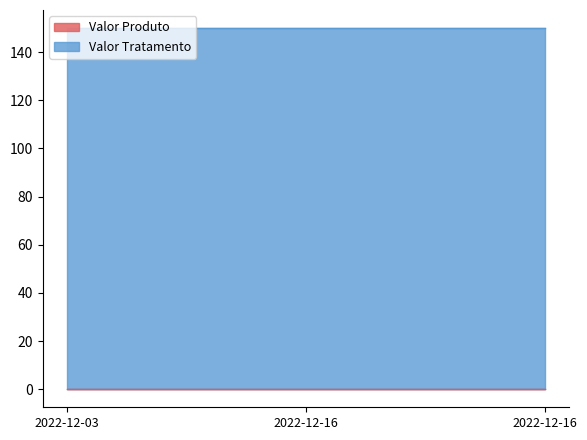

What is the sum of the Valor Tratamento values at 2022-12-16 and 2022-12-03?

300